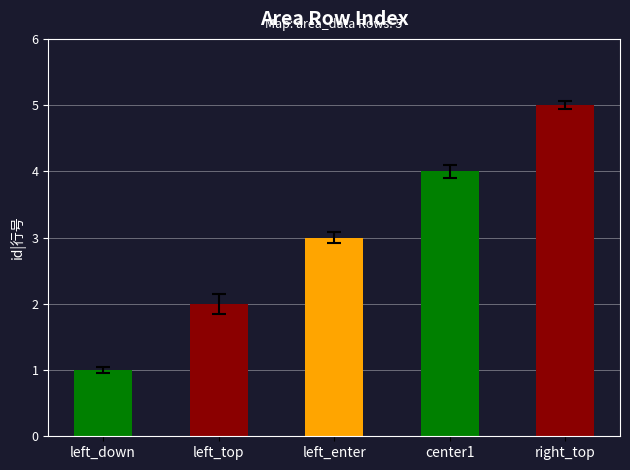

The value at left_top is 2. True or false?

True